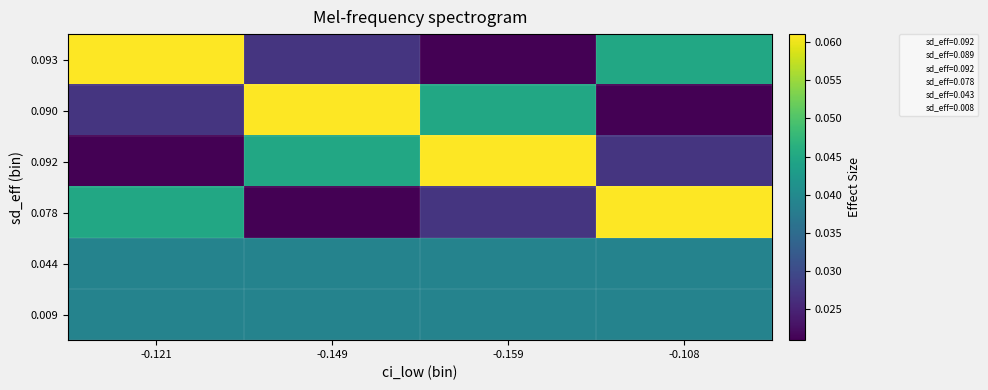

Reading left to right, what are all the values shown in this chart?

0.093: -0.121=0.1	-0.149=0.0	-0.159=0.0	-0.108=0.0
0.090: -0.121=0.0	-0.149=0.1	-0.159=0.0	-0.108=0.0
0.092: -0.121=0.0	-0.149=0.0	-0.159=0.1	-0.108=0.0
0.078: -0.121=0.0	-0.149=0.0	-0.159=0.0	-0.108=0.1
0.044: -0.121=0.0	-0.149=0.0	-0.159=0.0	-0.108=0.0
0.009: -0.121=0.0	-0.149=0.0	-0.159=0.0	-0.108=0.0